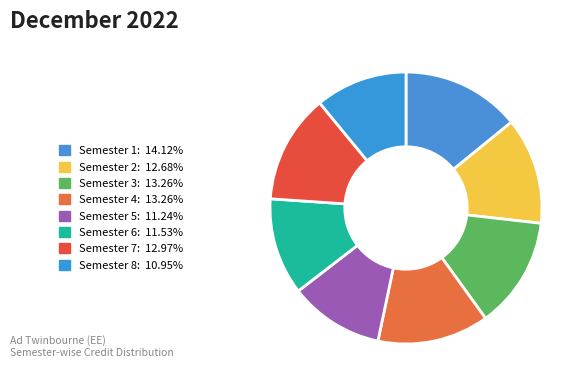

Count the number of slices in the pie.

8